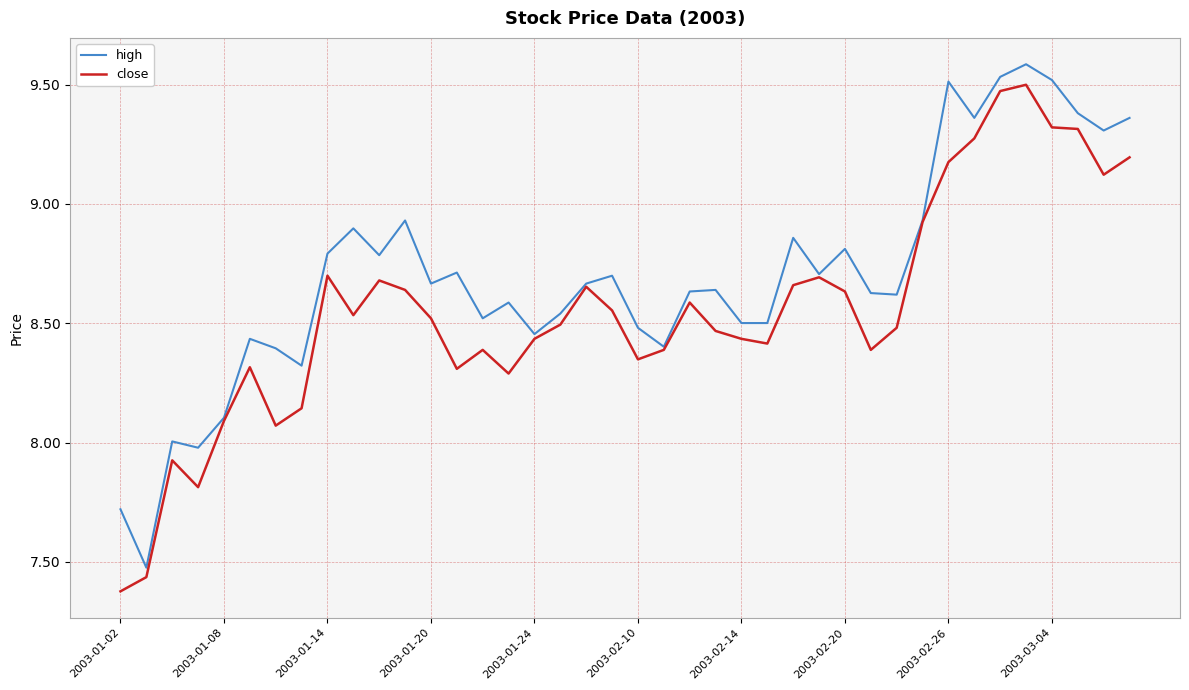

What is the difference between the maximum and second lowest values in the high series?

1.9